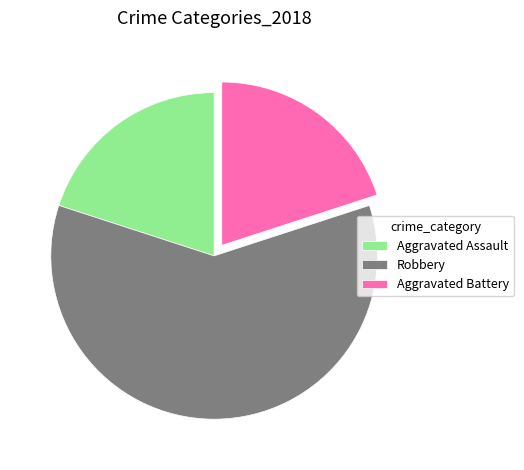

Approximately how many times larger is the value at Robbery compared to Aggravated Battery?

3.0